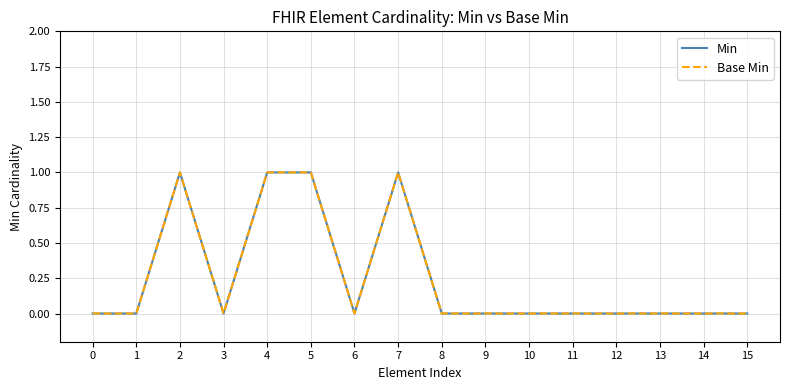

How many Min values are between 0 and 1?

16